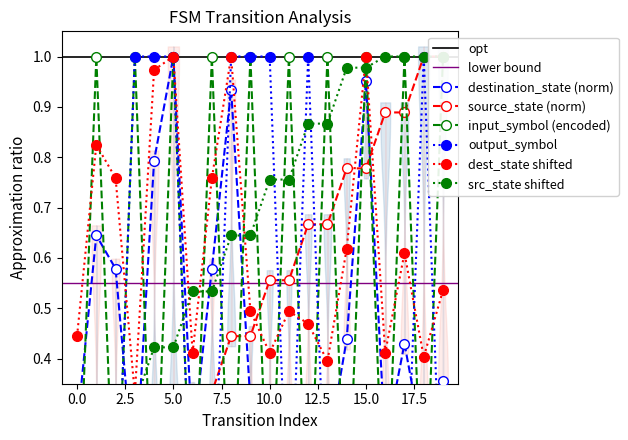

True or false: output_symbol has a value of -0.4 at 14.

False